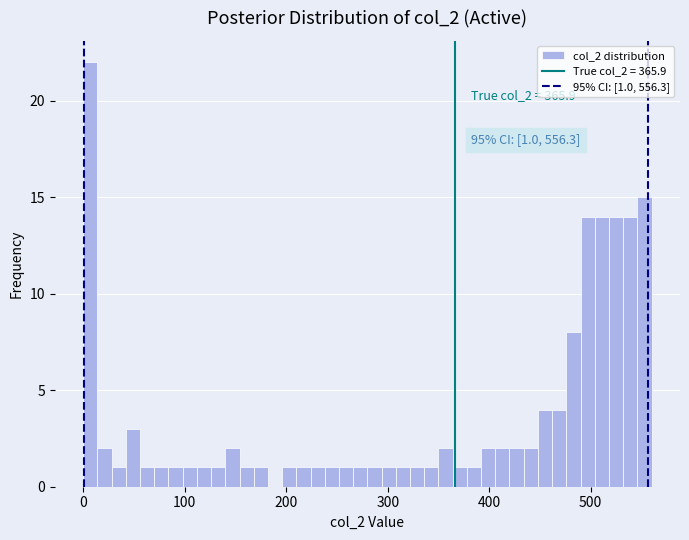

Read against the x-axis, roughly where is the centre of the tallest bar?

10